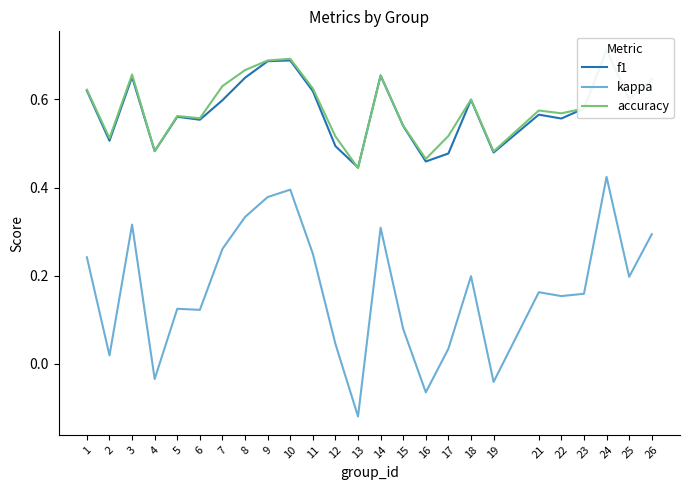

Which series has the largest total across all categories?

accuracy